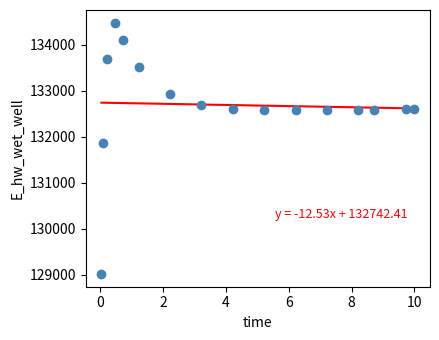

What Y value in the scatter plot is closest to 131749?

131867.7